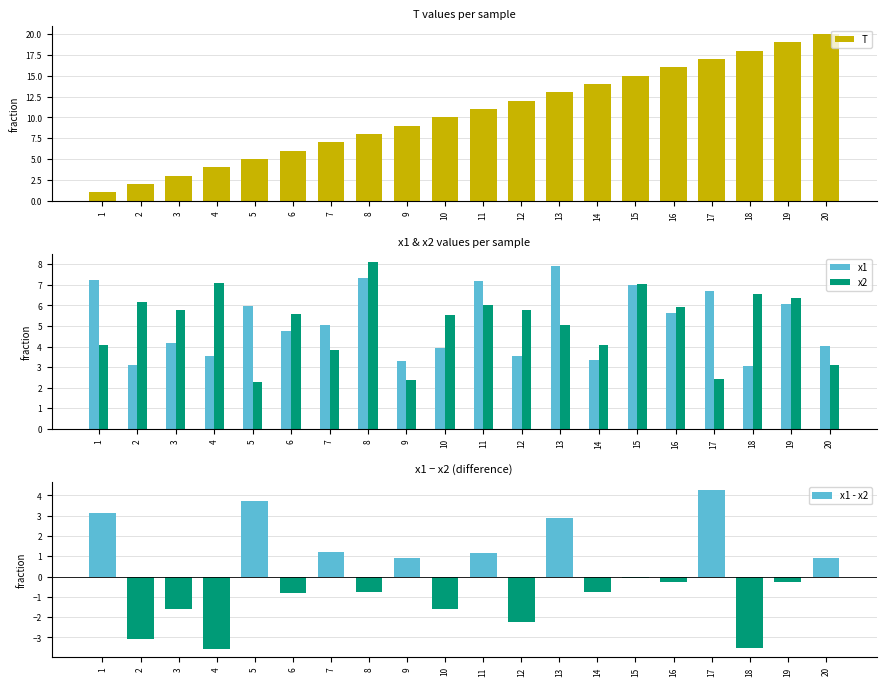

What is the sum of the x1 values at 14 and 7?

8.4